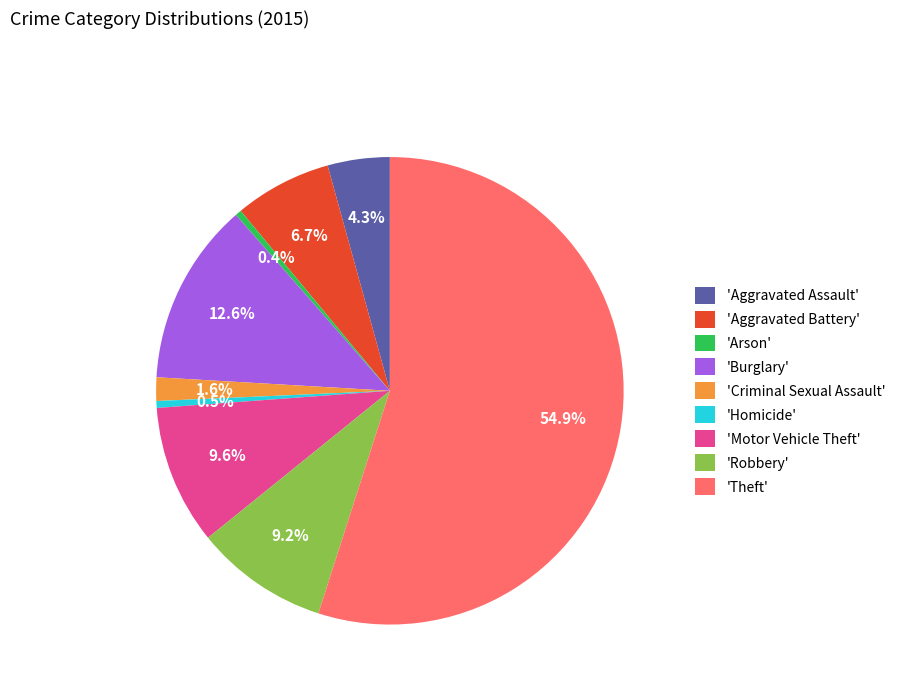

To the nearest percent, what is the difference between the largest and smallest slice percentages?

55%